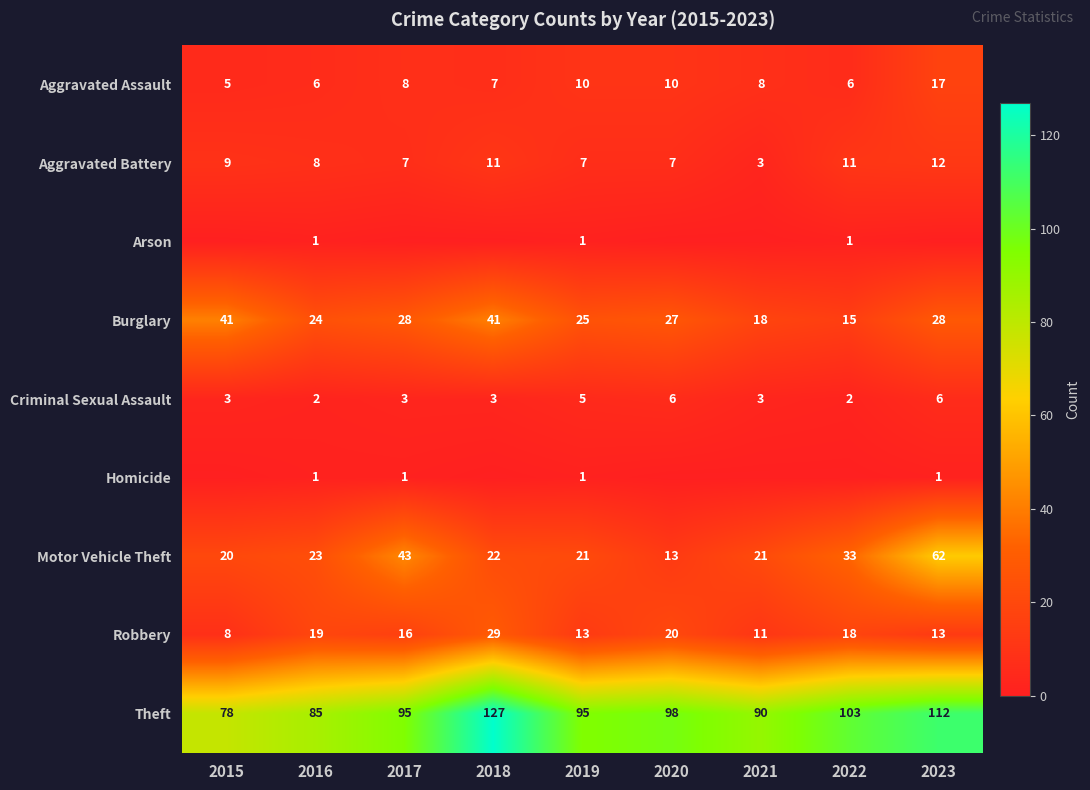

What is the average value of the Aggravated Battery series?

8